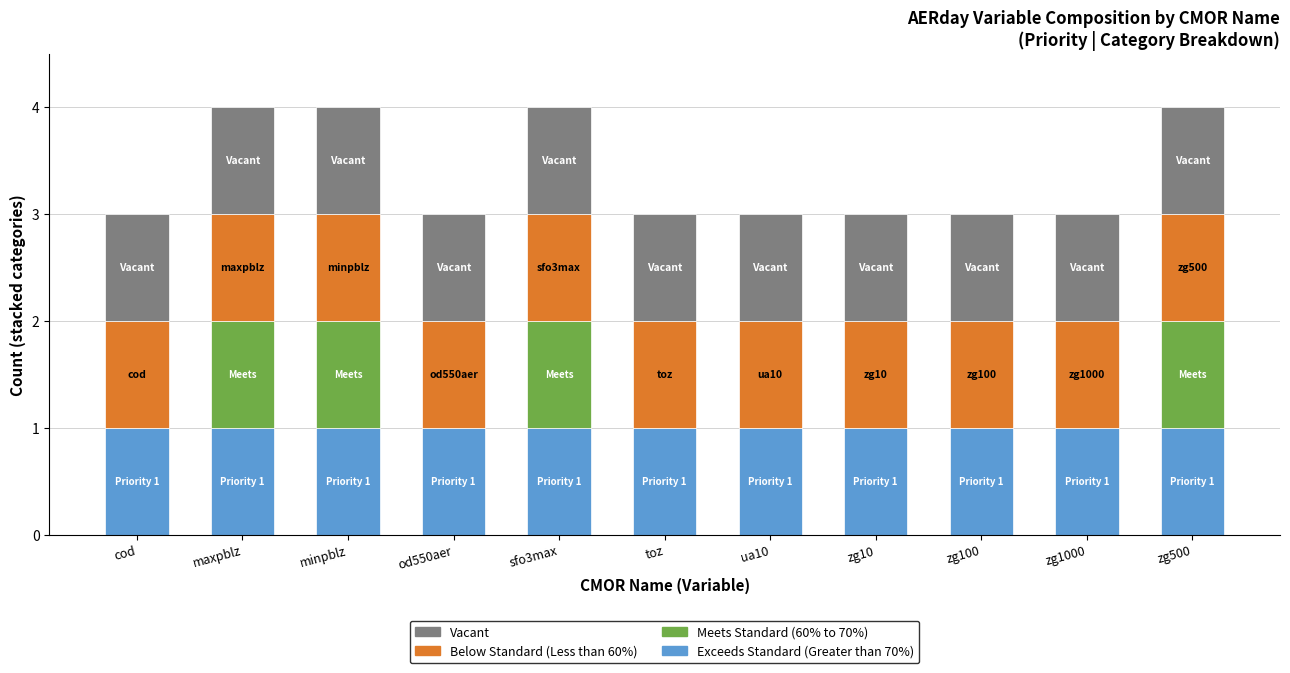

What is the total value across all series at ua10?

3